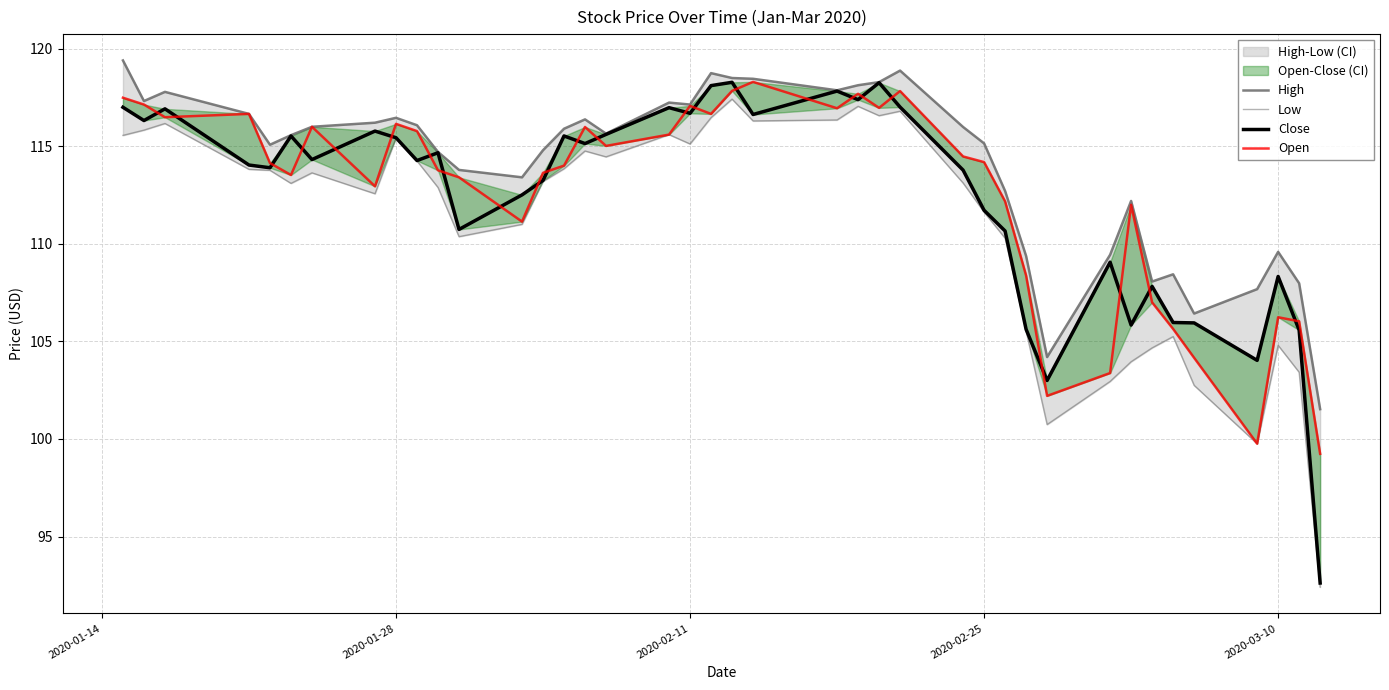

At which label does Low first exceed 113?

2020-01-14